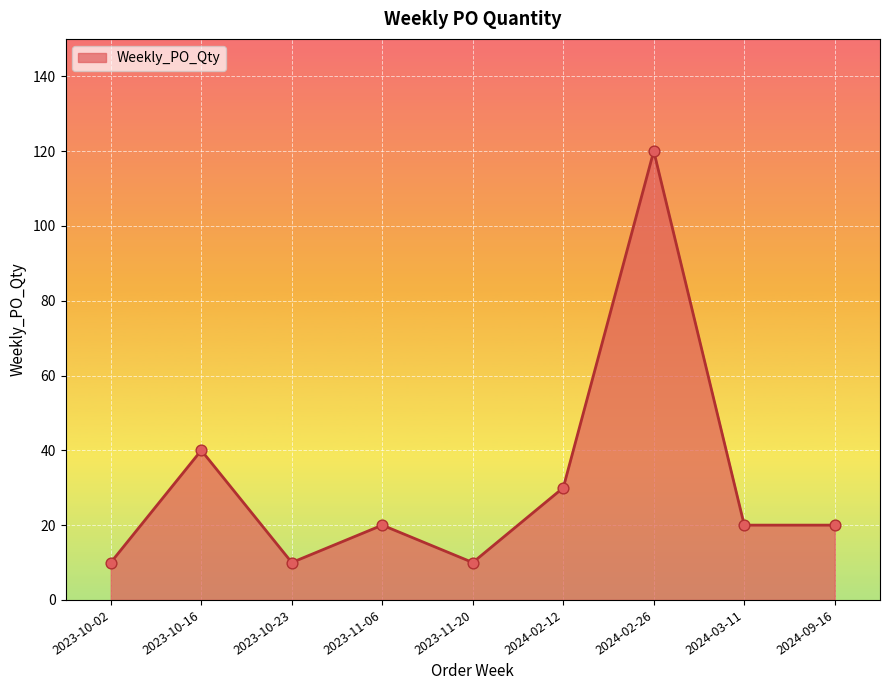

What is the ratio of the value at 2023-11-20 to the value at 2023-11-06?

0.5